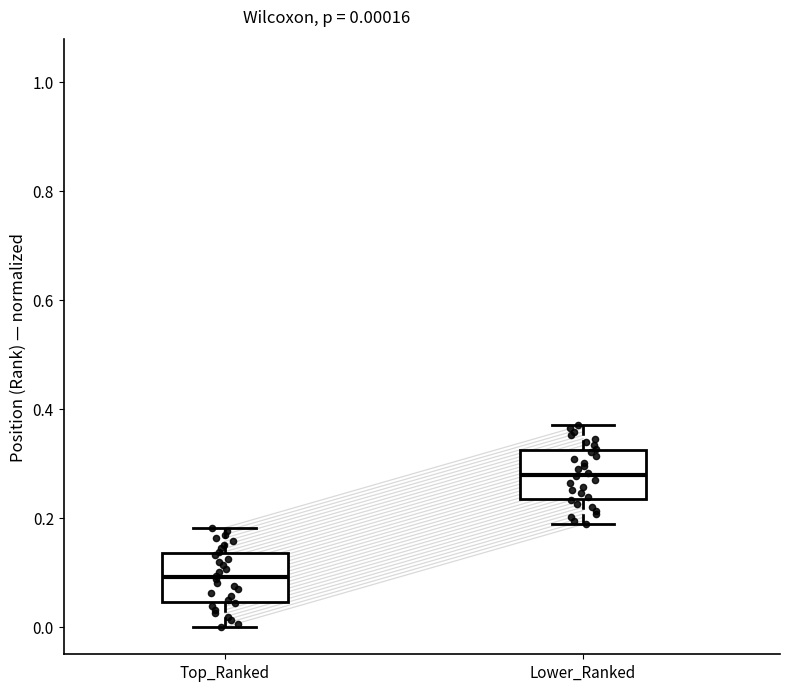

Which box has the lowest median line?

Top_Ranked